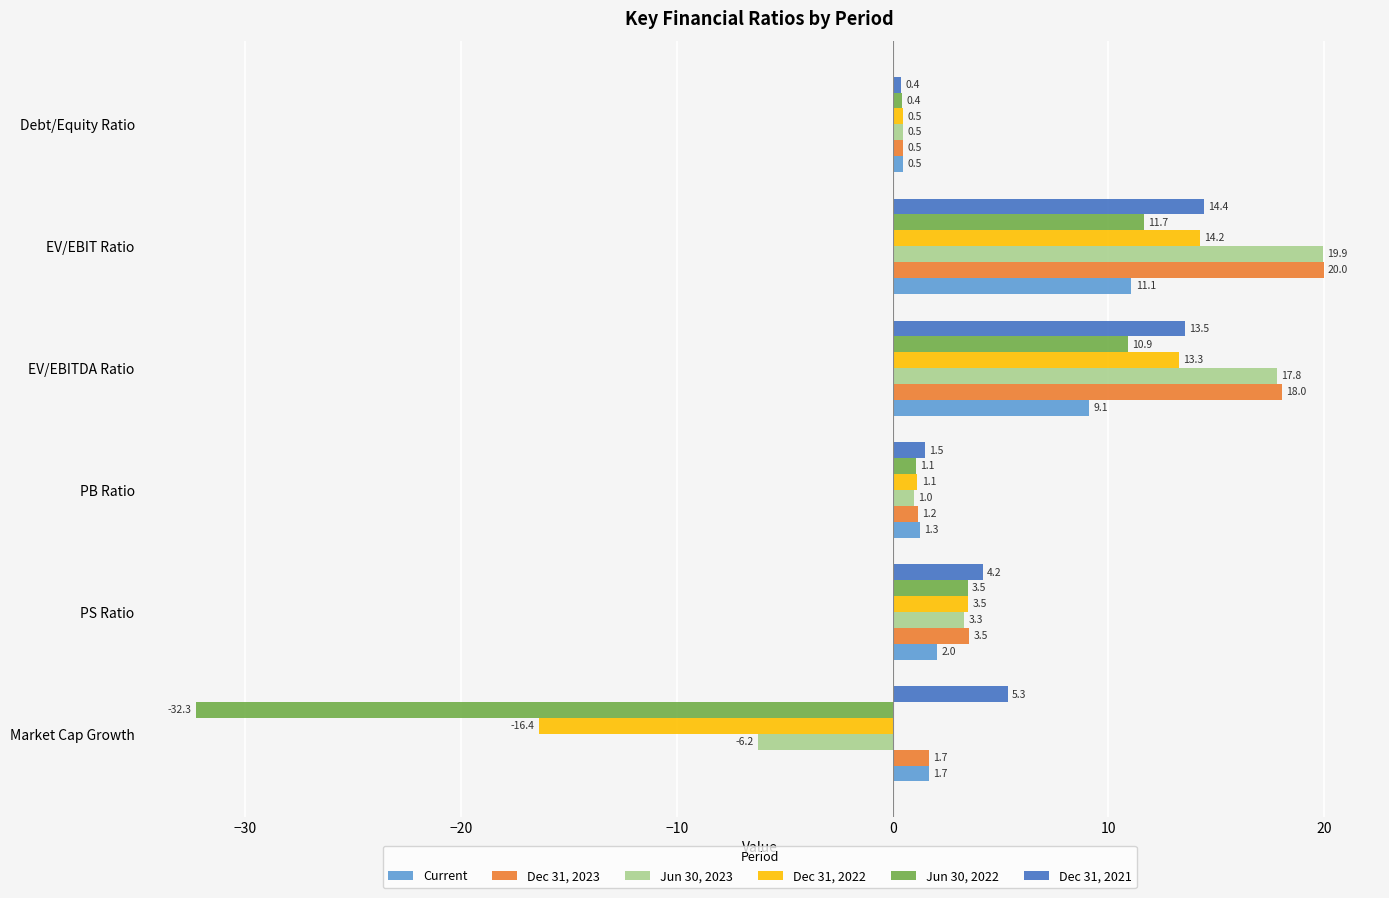

At which label is Jun 30, 2023 closest to 6?

PS Ratio